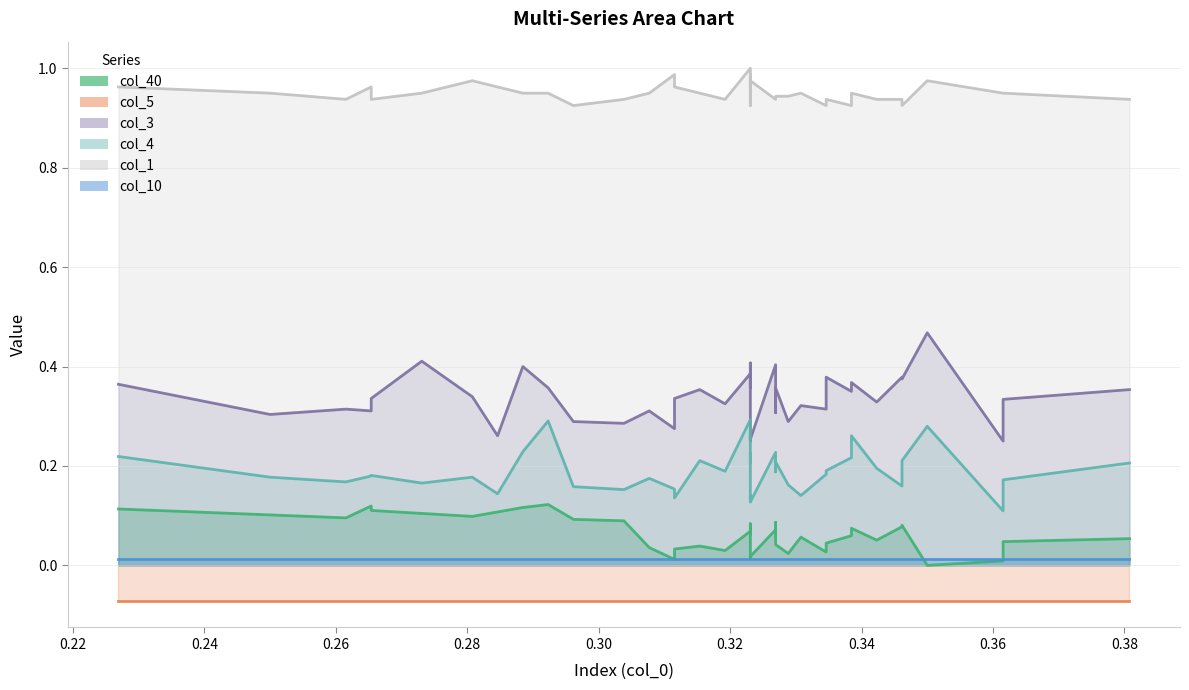

Is the value of col_1 at 10 greater than the value of col_3 at 33?

Yes